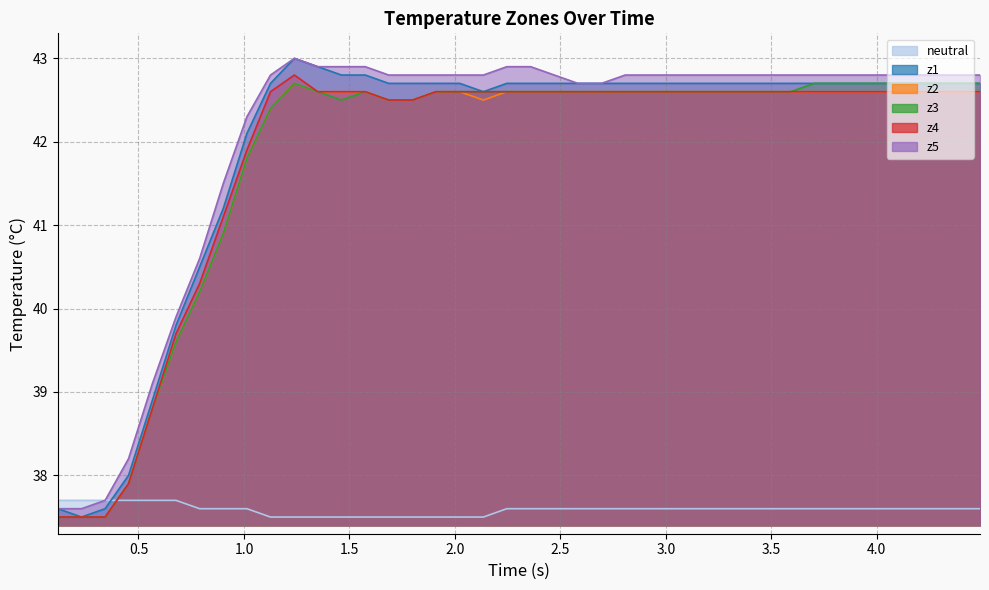

What is the average value of the z1 series?

41.9